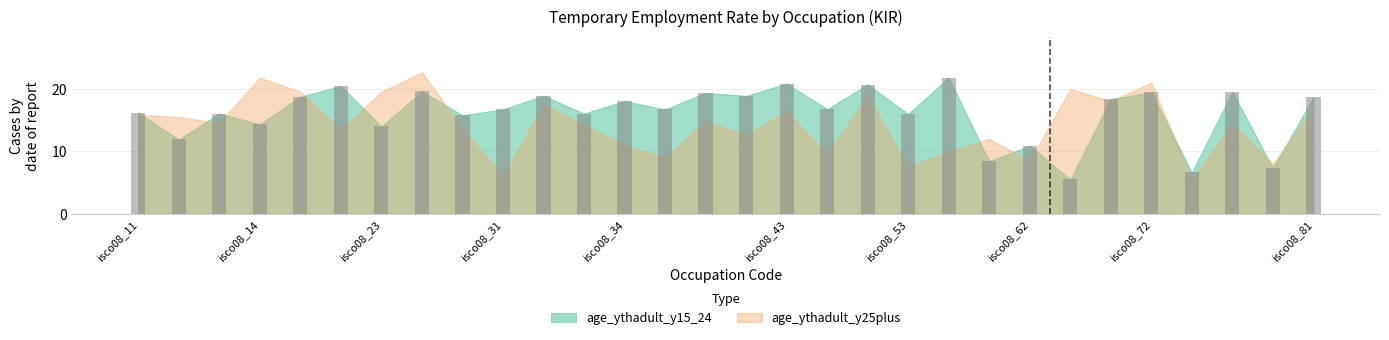

What is the difference between the maximum and second lowest values?

15.1